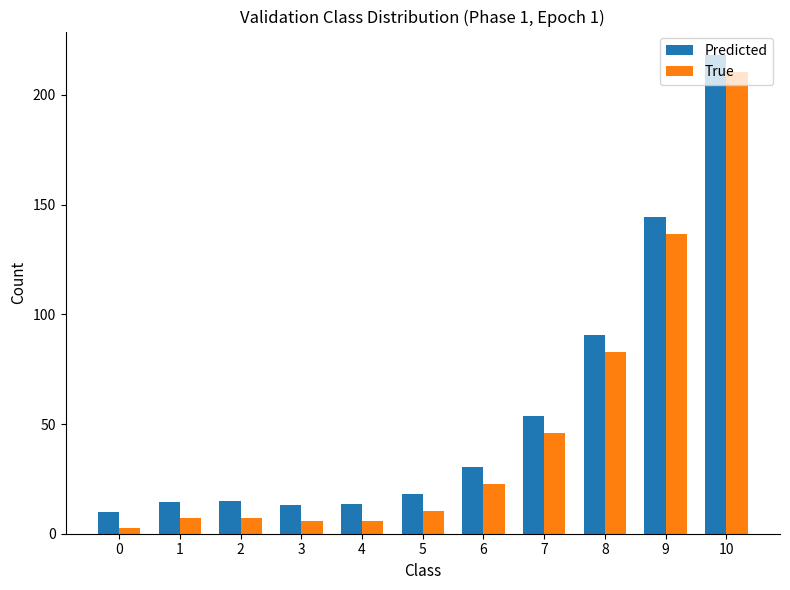

The value of Predicted at 3 is 13.3. True or false?

True